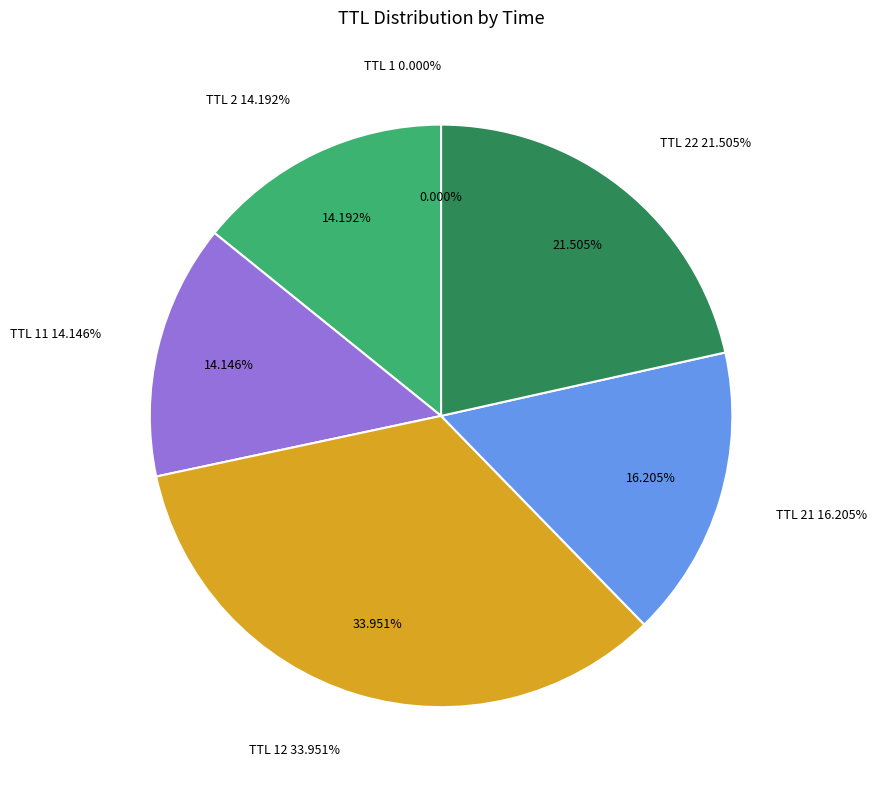

What is the smallest slice in the pie chart?

1